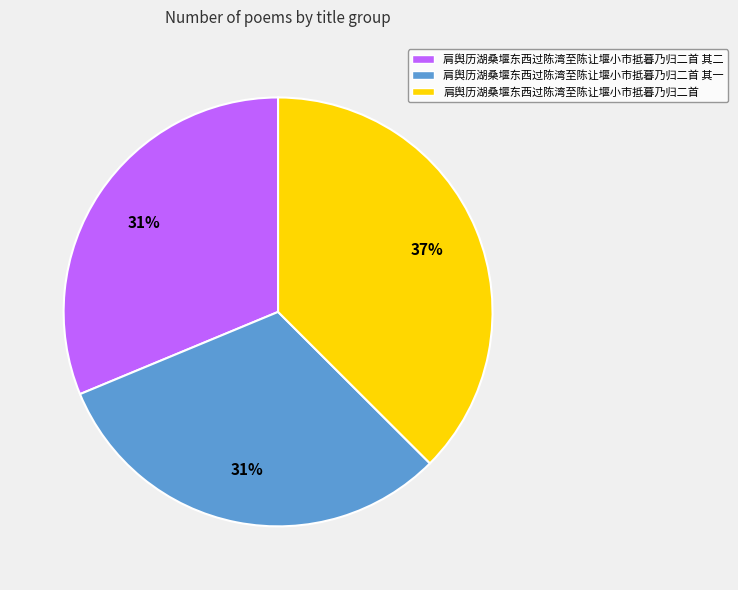

Is it true that 肩舆历湖桑堰东西过陈湾至陈让堰小市抵暮乃归二首 is 37% of the pie?

True